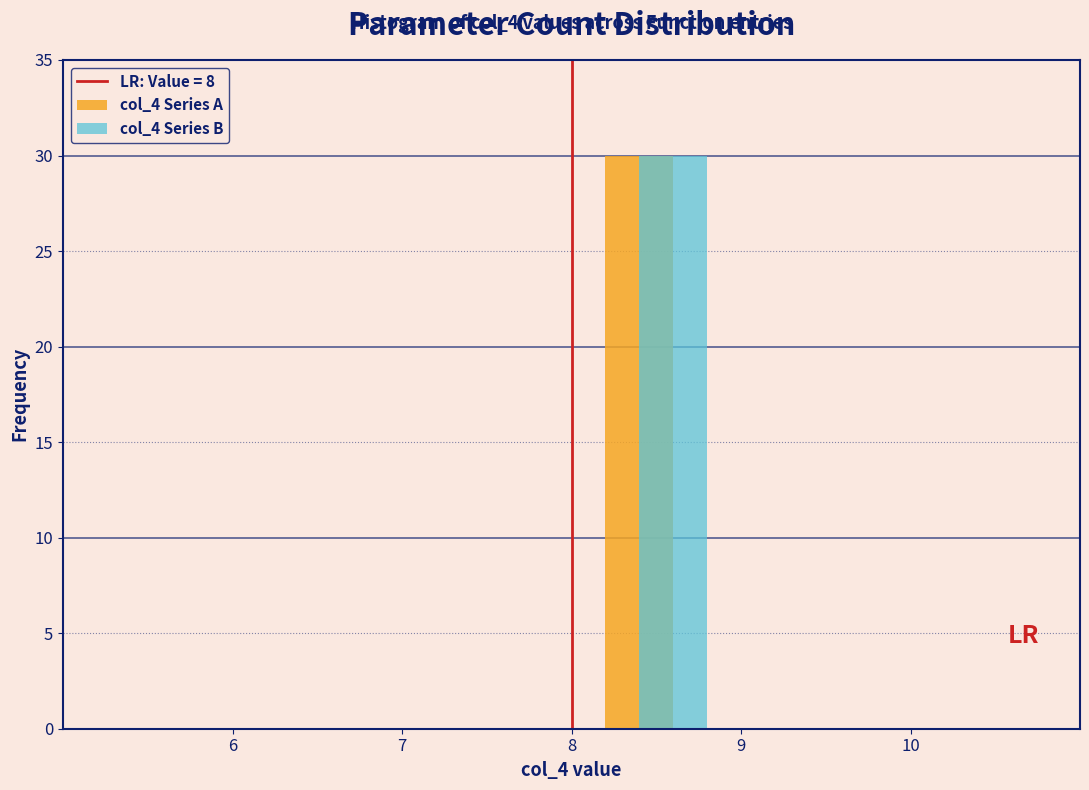

In the col_4 Series A series, which range on the x-axis has the tallest bar?

8 to 9